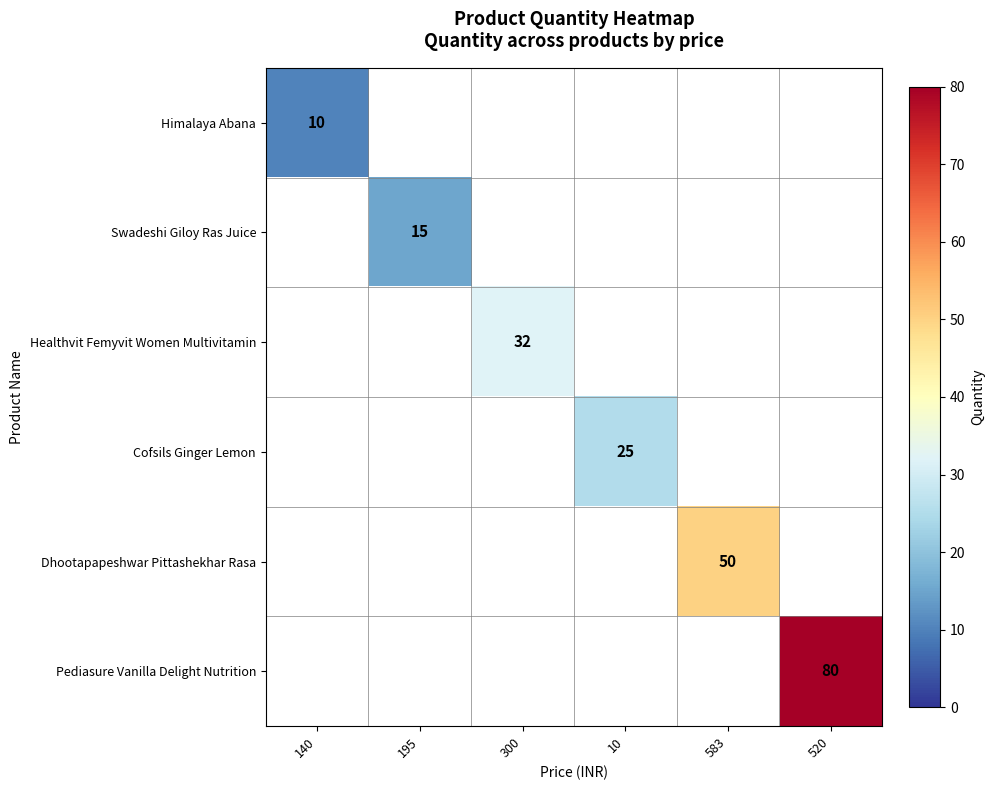

What is the minimum value shown in the chart?

10.0